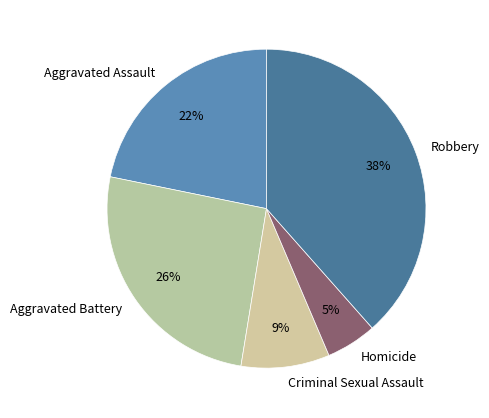

Which slice is the smallest?

Homicide